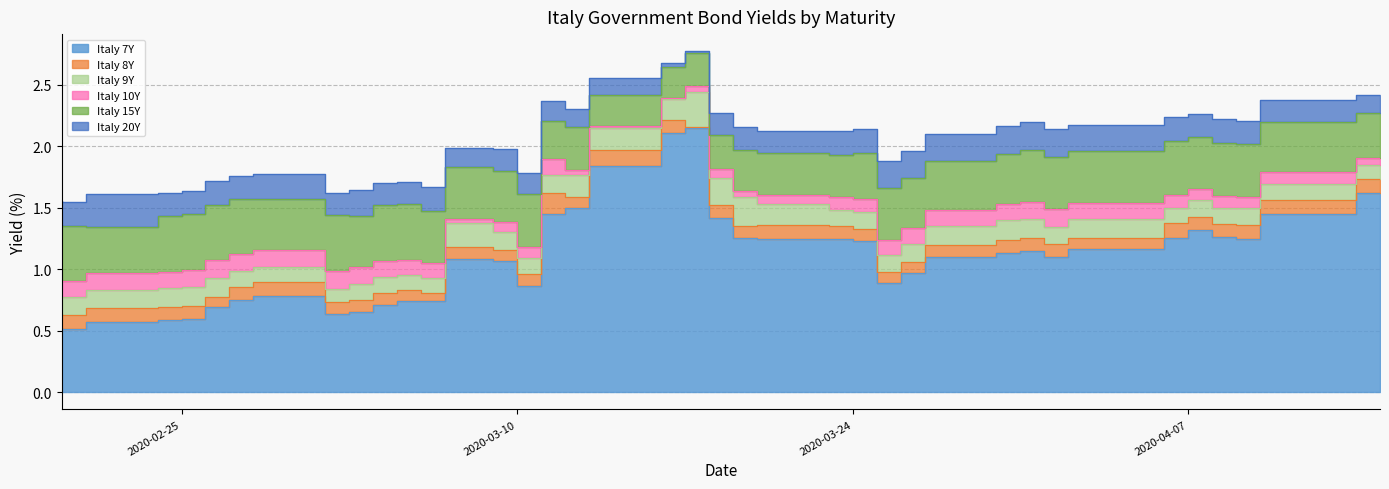

What are all the series names shown in the legend?

Italy 7Y, Italy 8Y, Italy 9Y, Italy 10Y, Italy 15Y, Italy 20Y